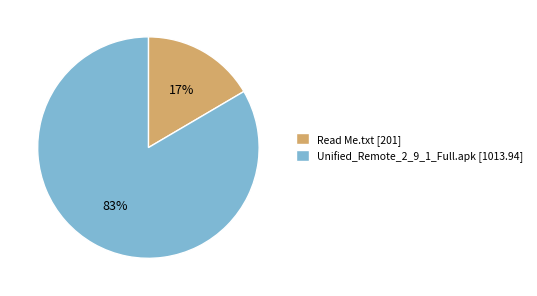

Is the sum of Unified_Remote_2_9_1_Full.apk [1013.94] and Read Me.txt [201] greater than half?

Yes